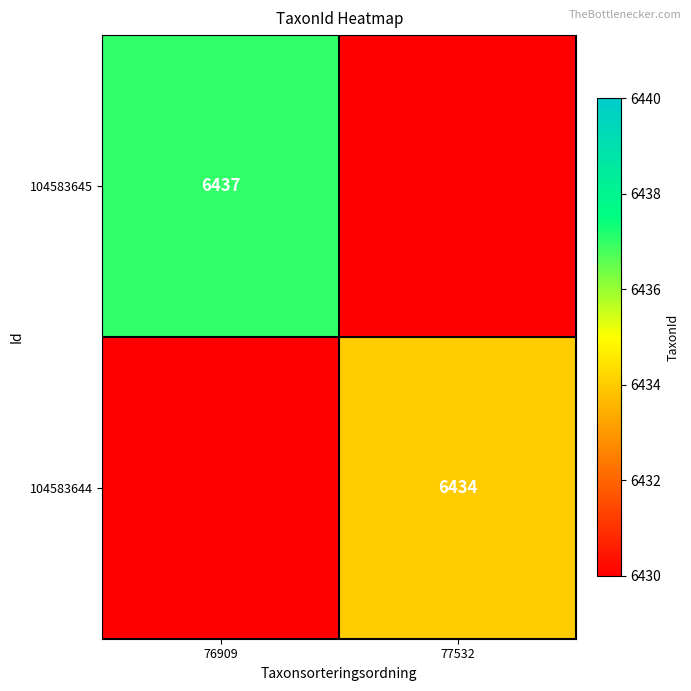

True or false: 104583645 has a value of 3548 at 76909.

False